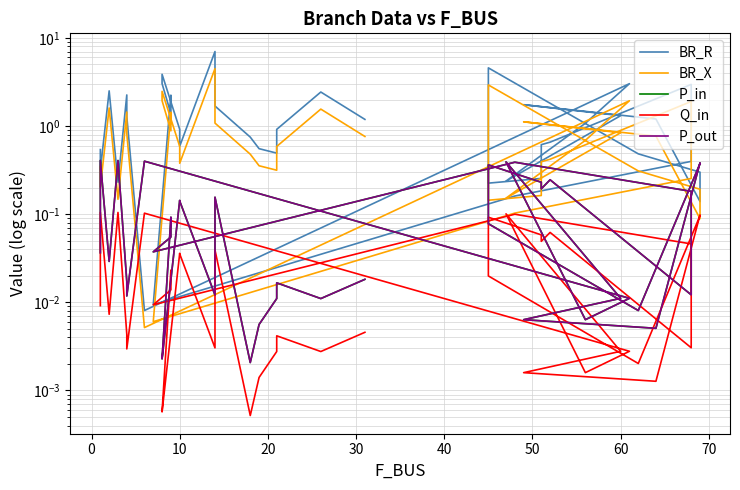

At how many categories does at least one series exceed 3?

5